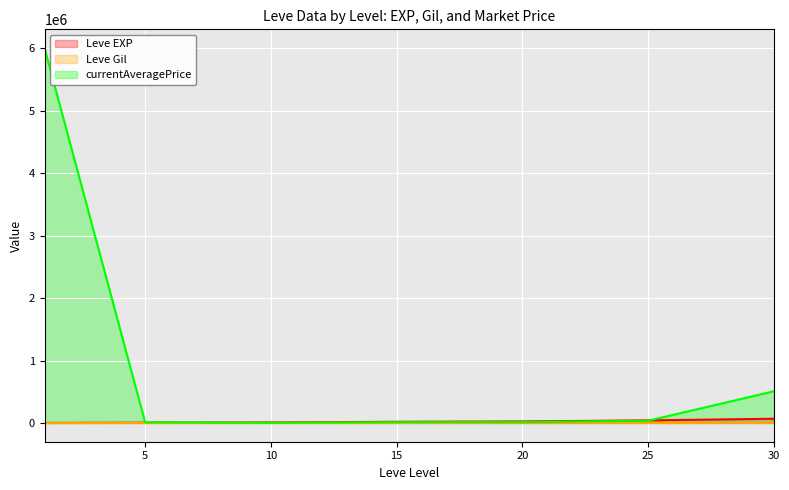

What is the value of the Leve Gil point at the 3rd from the left?

990.0